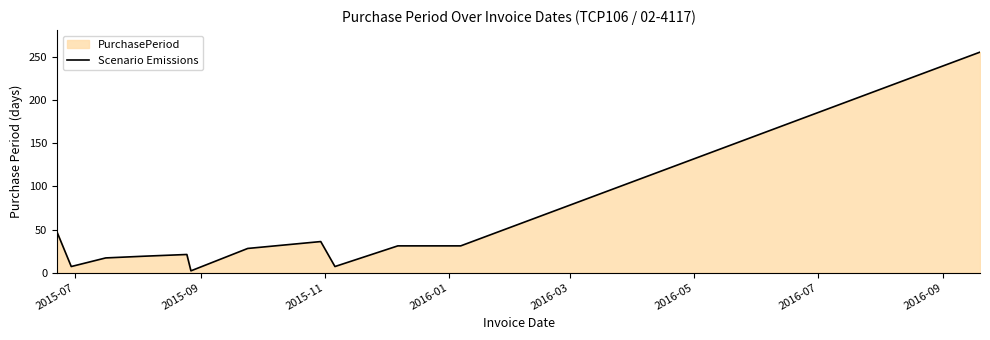

How many interior local peaks (higher than both neighbors) does the data have?

2